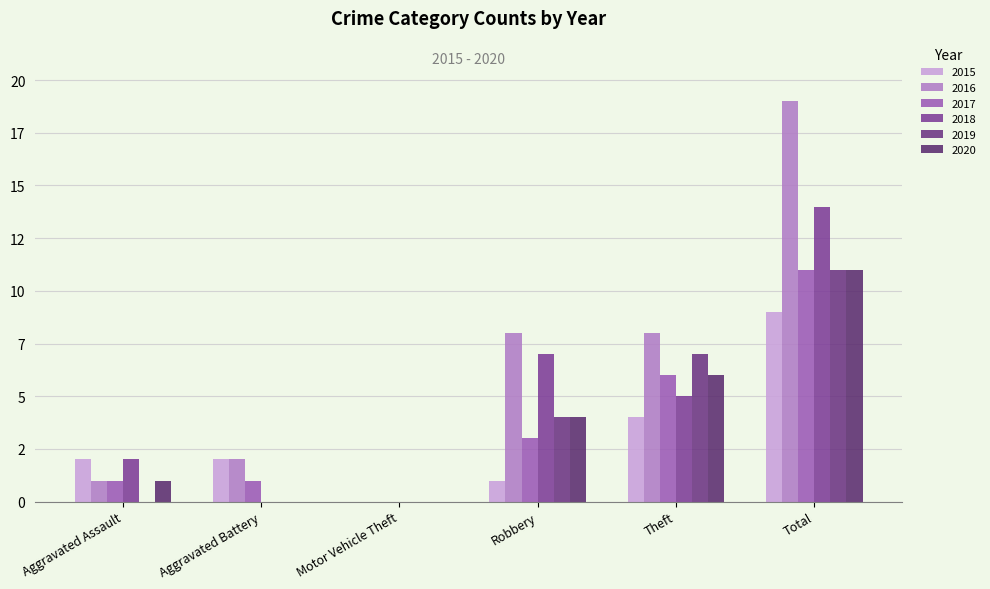

Are the bars grouped side by side (vs. stacked)?

Yes